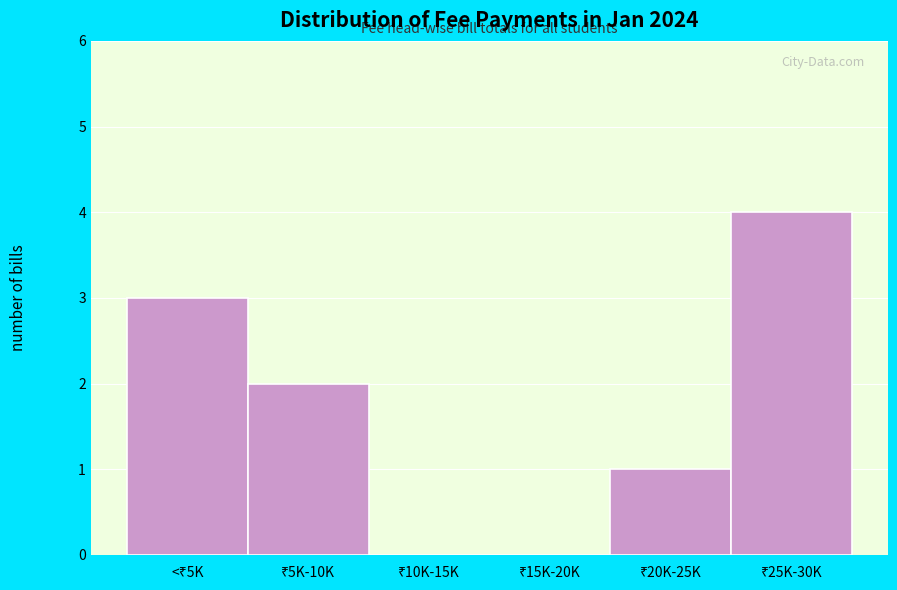

What is the sum of all values?

10